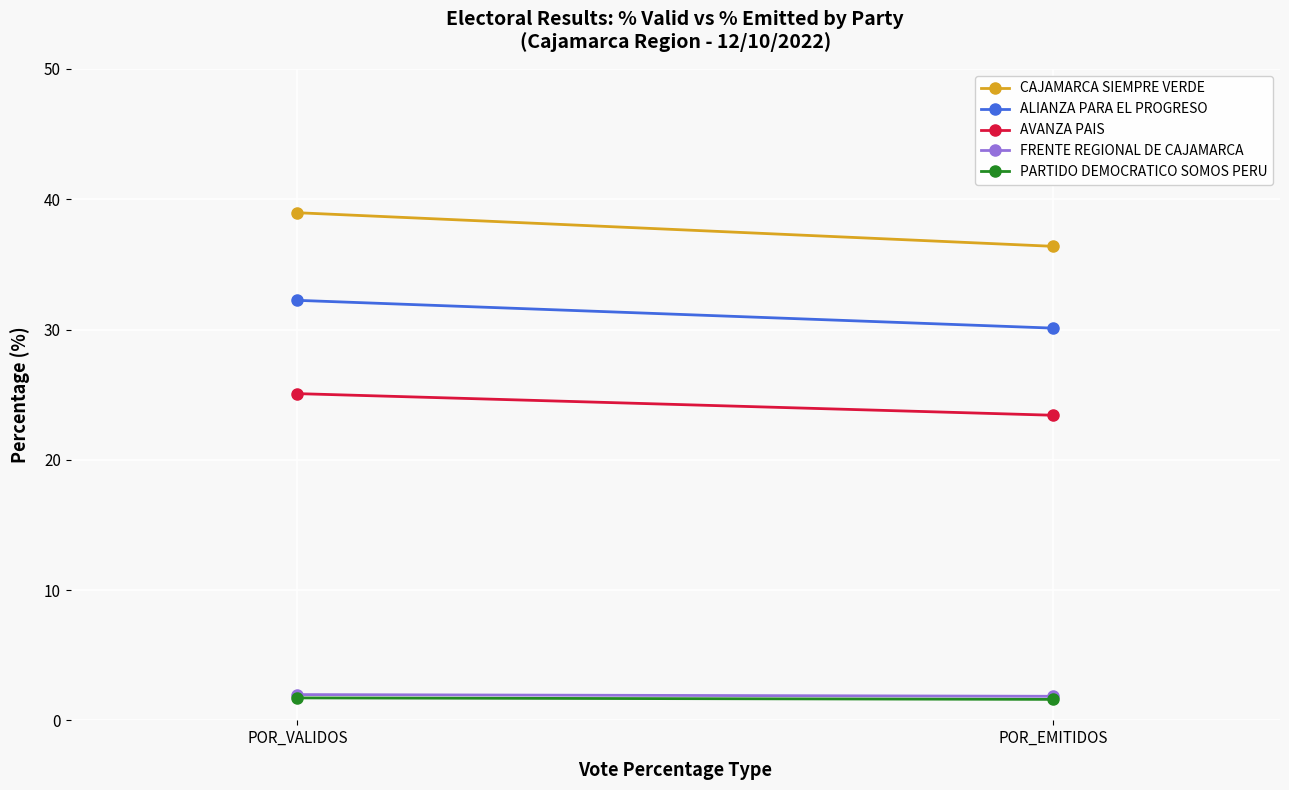

What is the difference between the maximum and minimum values in the PARTIDO DEMOCRATICO SOMOS PERU series?

0.1